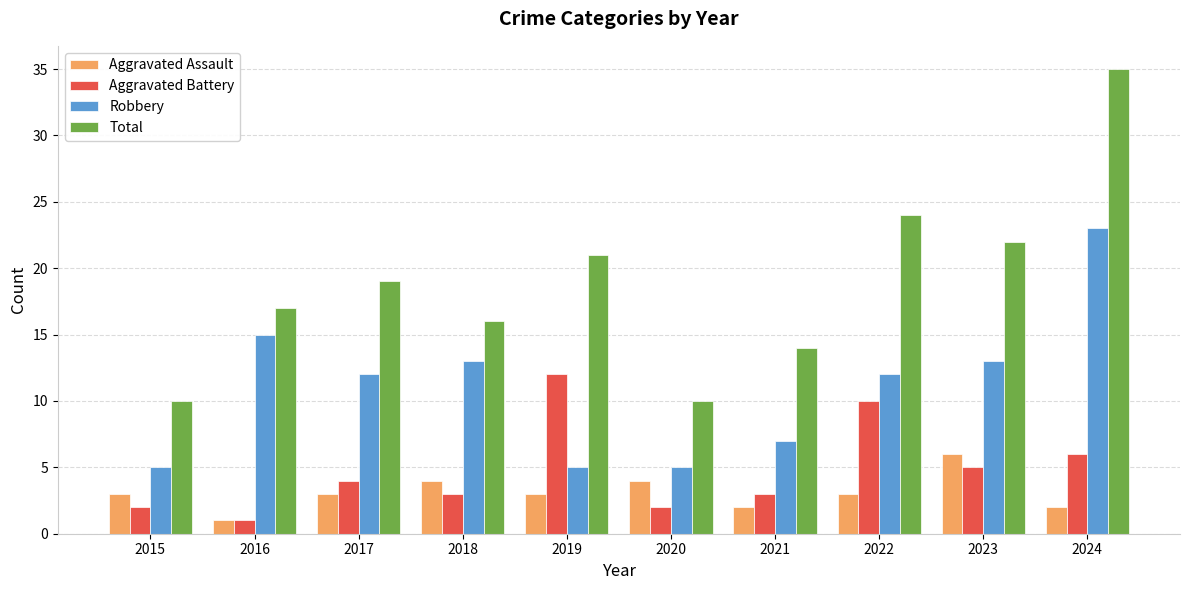

Which series has the widest spread of values?

Total